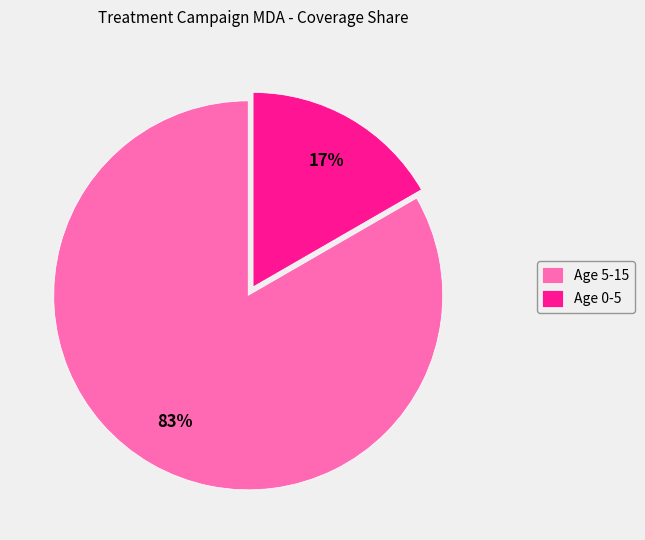

To the nearest percent, what is the average slice percentage?

50%